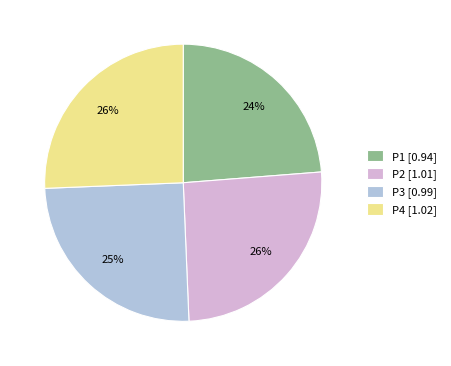

To the nearest percent, what portion does P2 represent?

26%